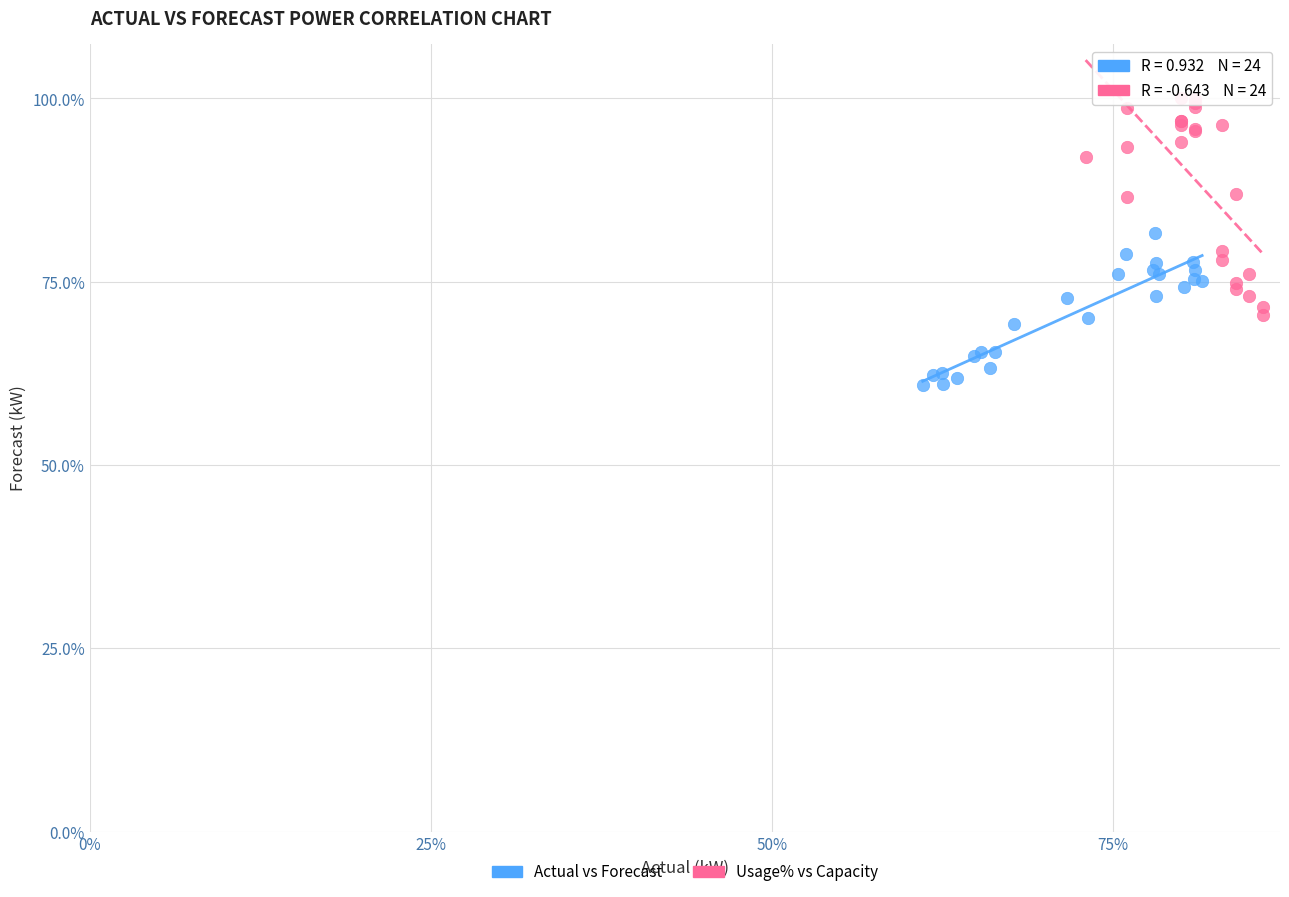

Which series contains the highest Y value?

Usage% vs Capacity